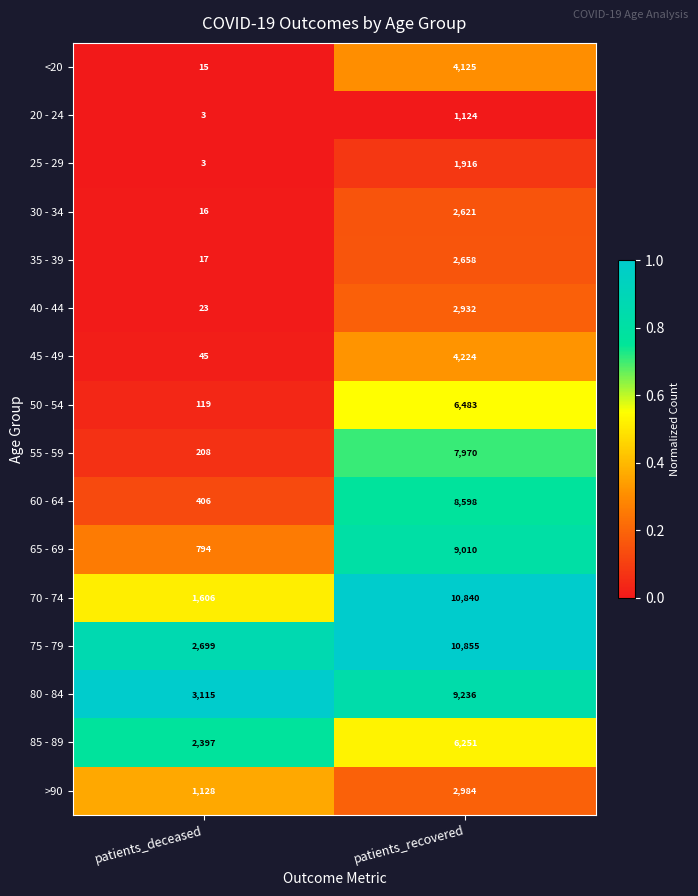

What is the sum of the 50 - 54 values at patients_recovered and patients_deceased?

6602